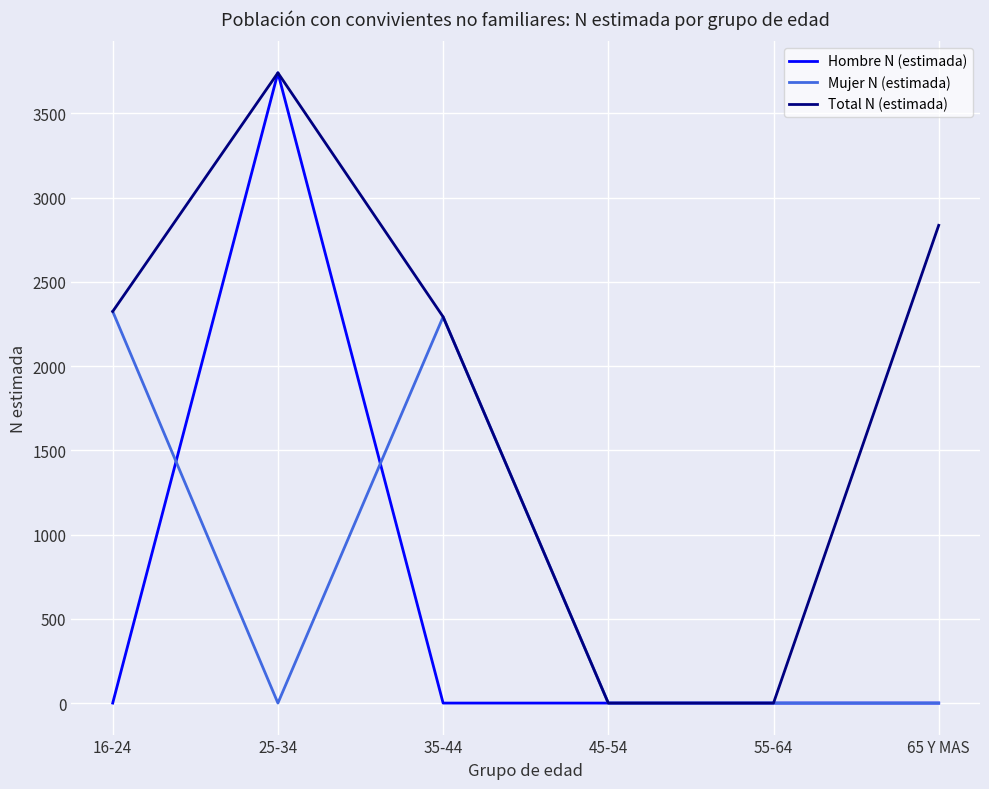

Reading left to right, transcribe all the data shown in this chart.

Hombre N (estimada): 0	3740	0	0	0	0
Mujer N (estimada): 2324	0	2292	0	0	0
Total N (estimada): 2324	3740	2292	0	0	2835